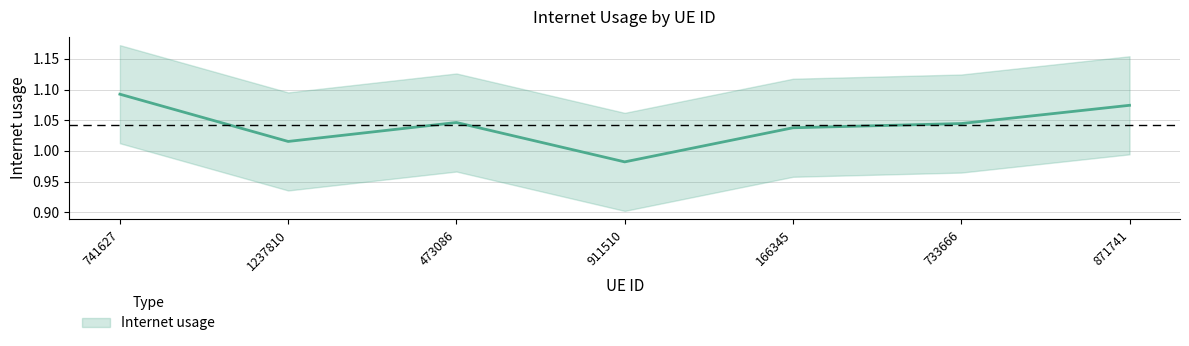

At which label does the data first exceed 1?

741627